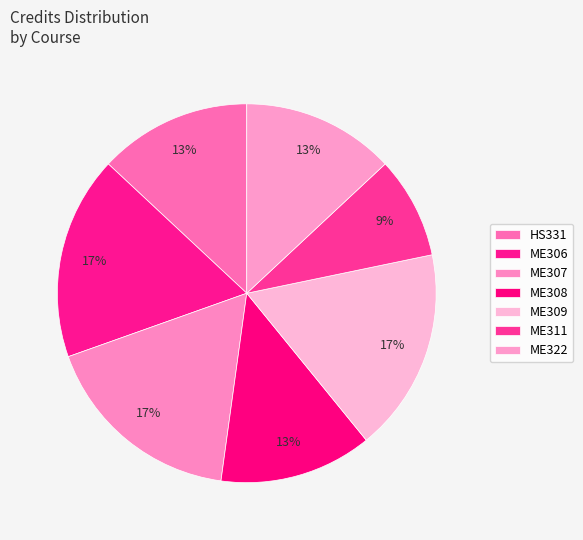

Approximately how many times larger is the value at HS331 compared to ME308?

1.0